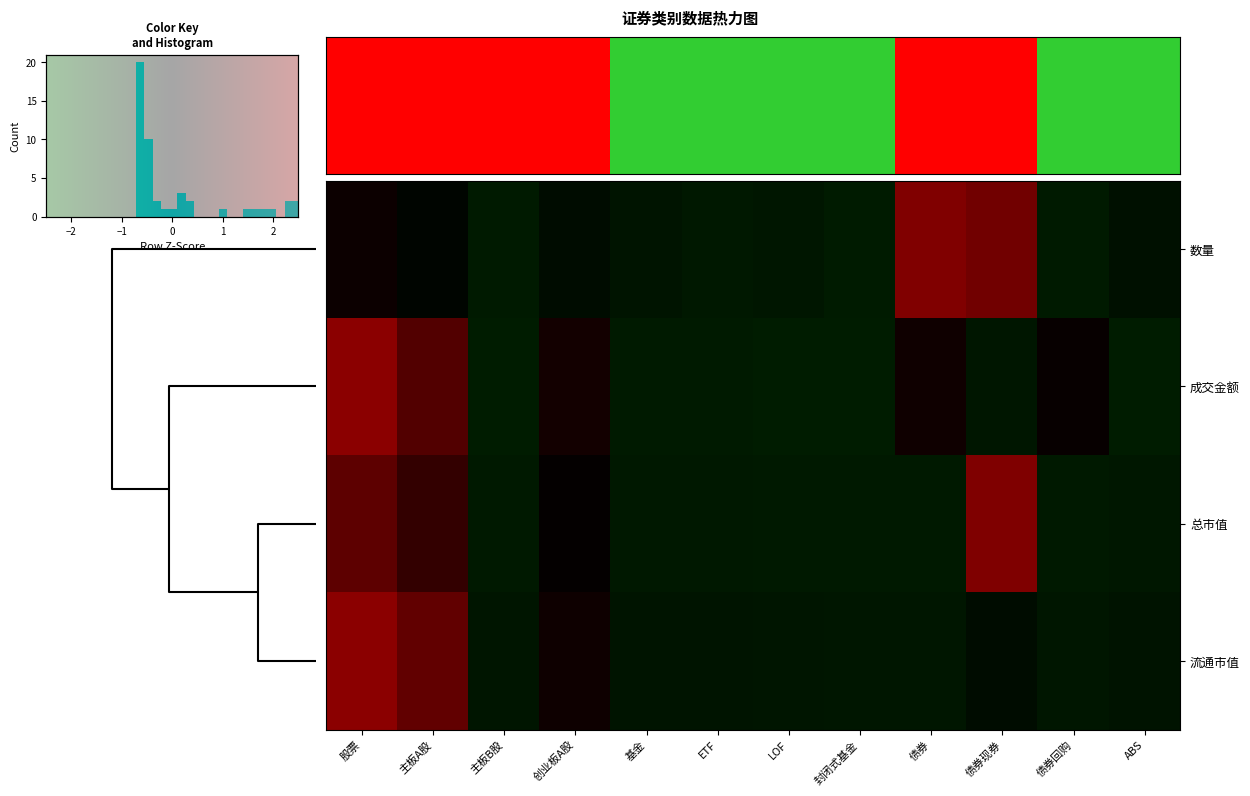

Which label corresponds to the largest value in the chart?

股票